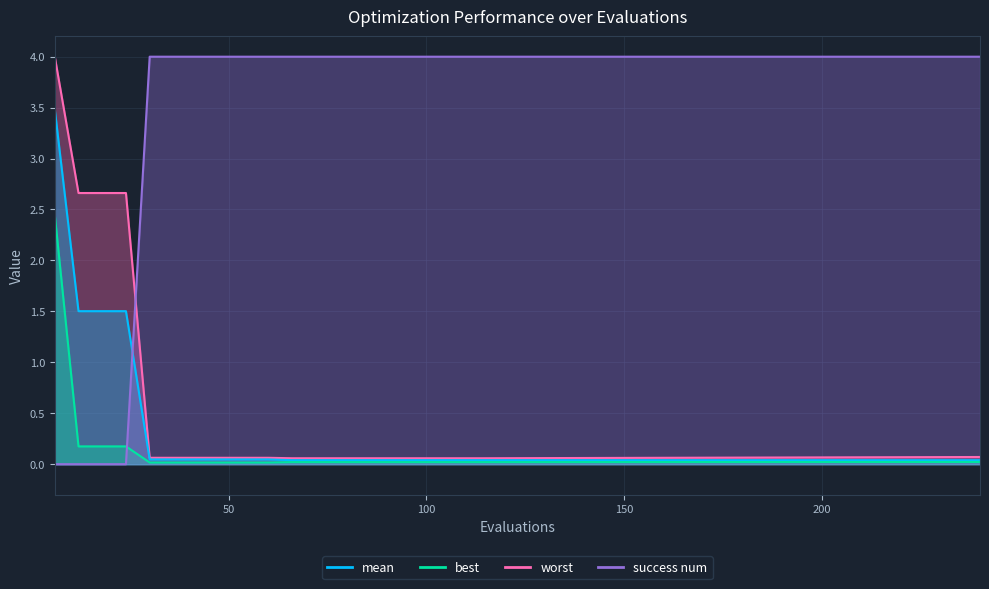

True or false: worst has more than 2 points higher than both neighbors.

False